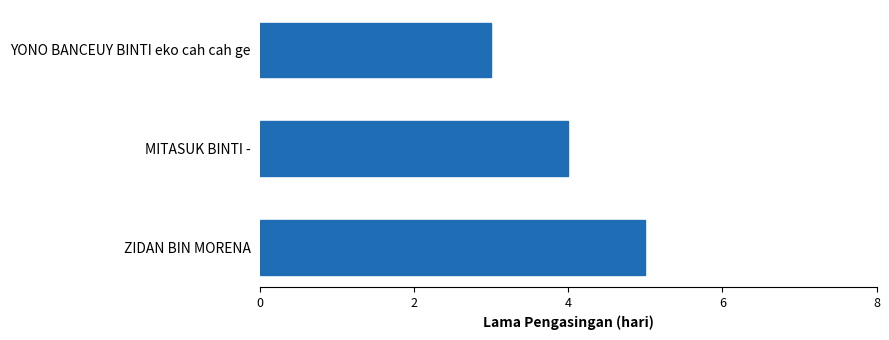

How many values are below 4?

1